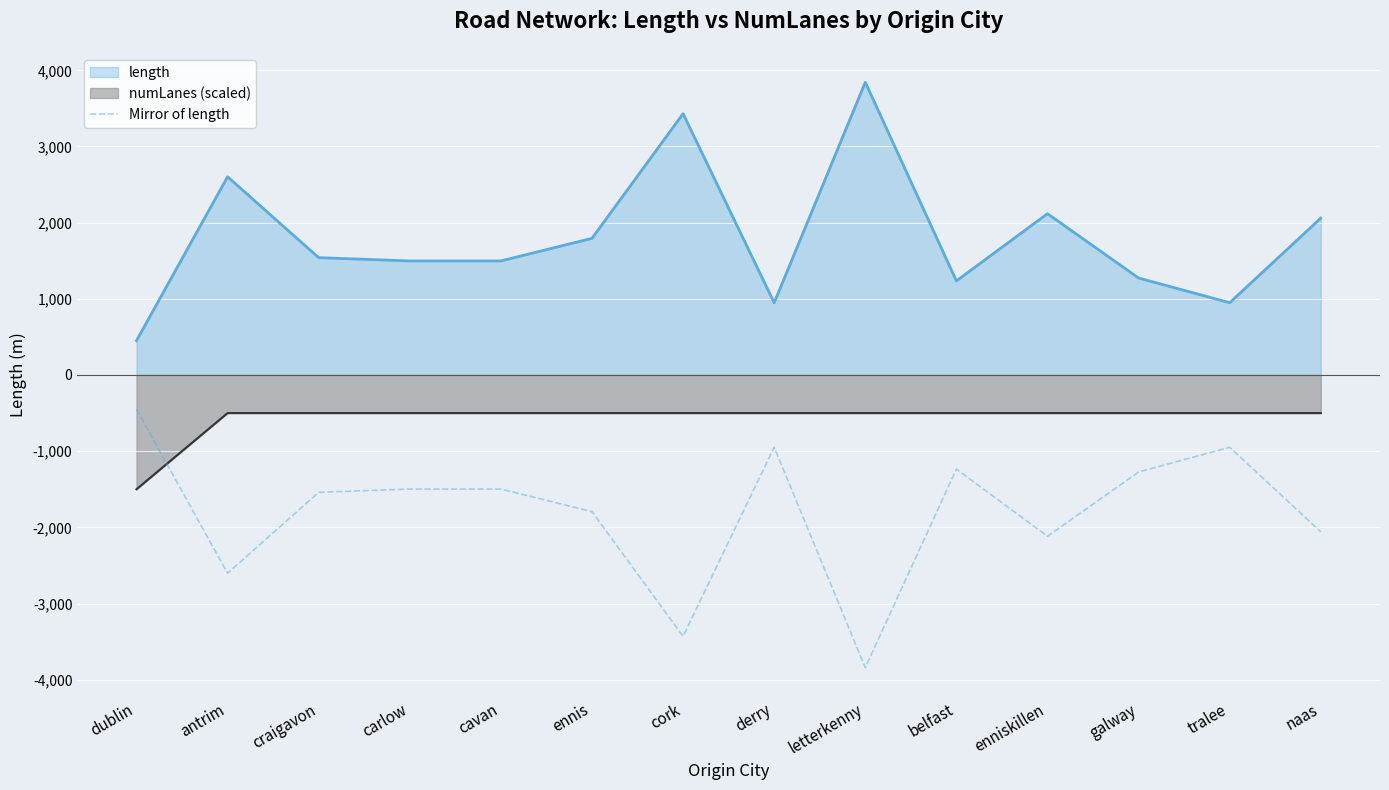

What is the difference between the values at ennis and enniskillen?

323.4